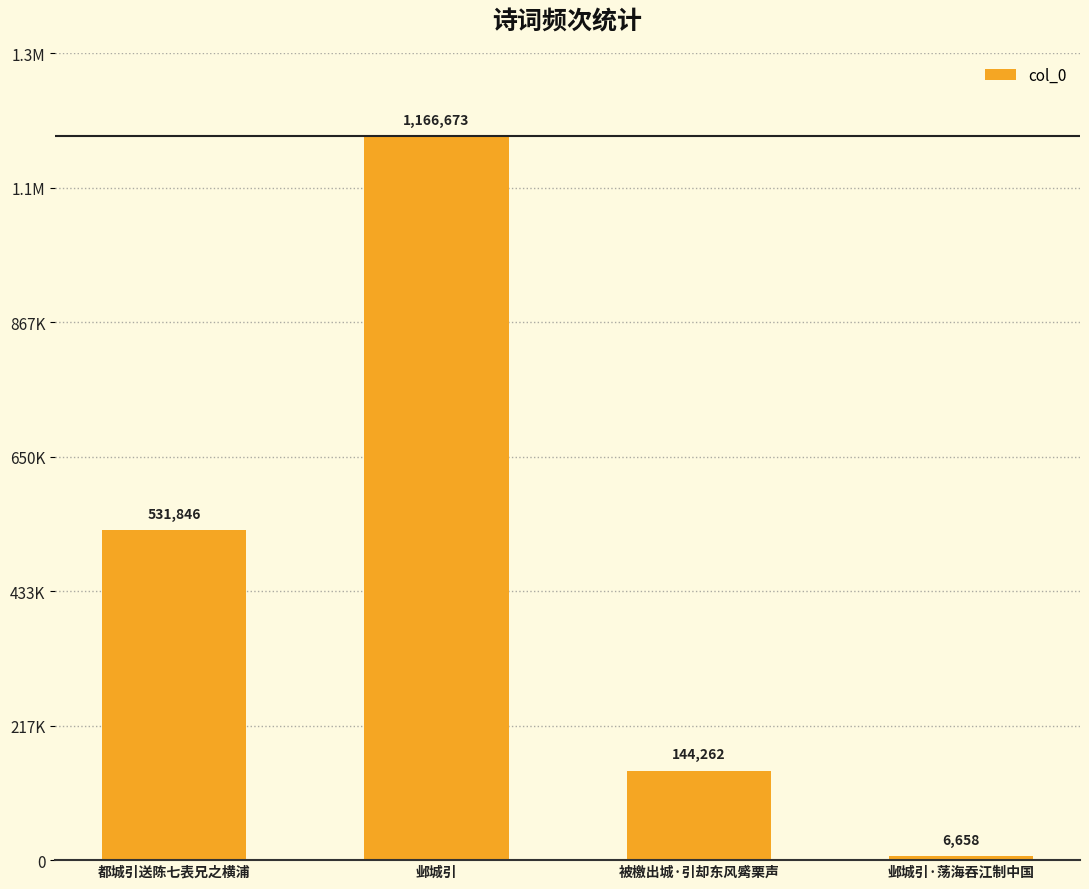

Are the bars horizontal?

No